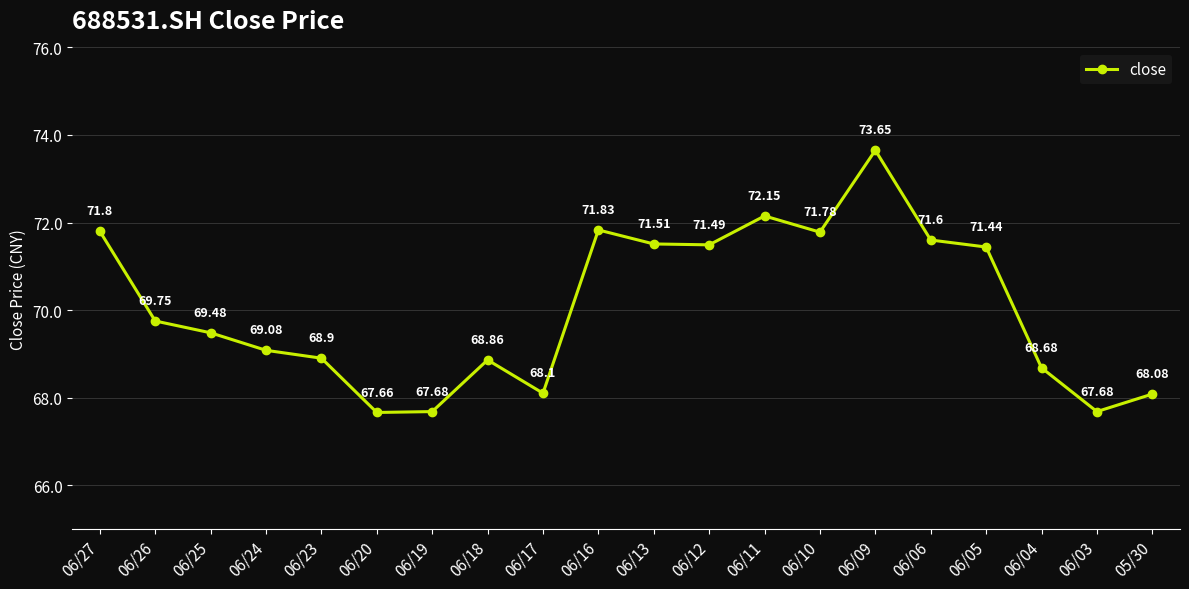

What is the difference between the maximum and minimum values?

6.0